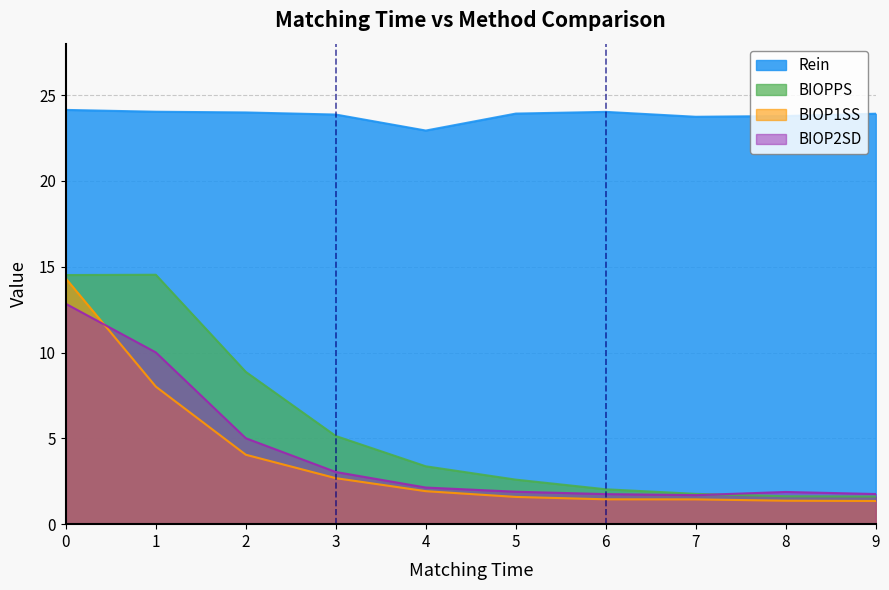

How many interior local peaks does the BIOP2SD series have?

1